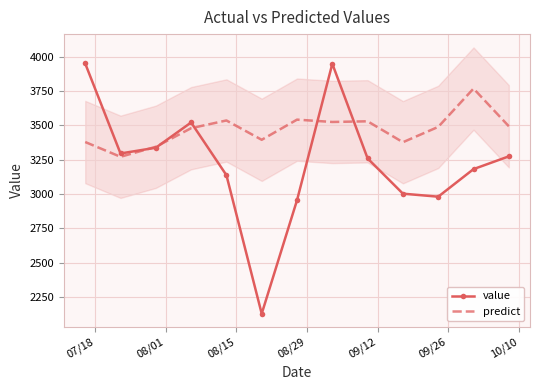

How many times do predict and value cross each other?

5